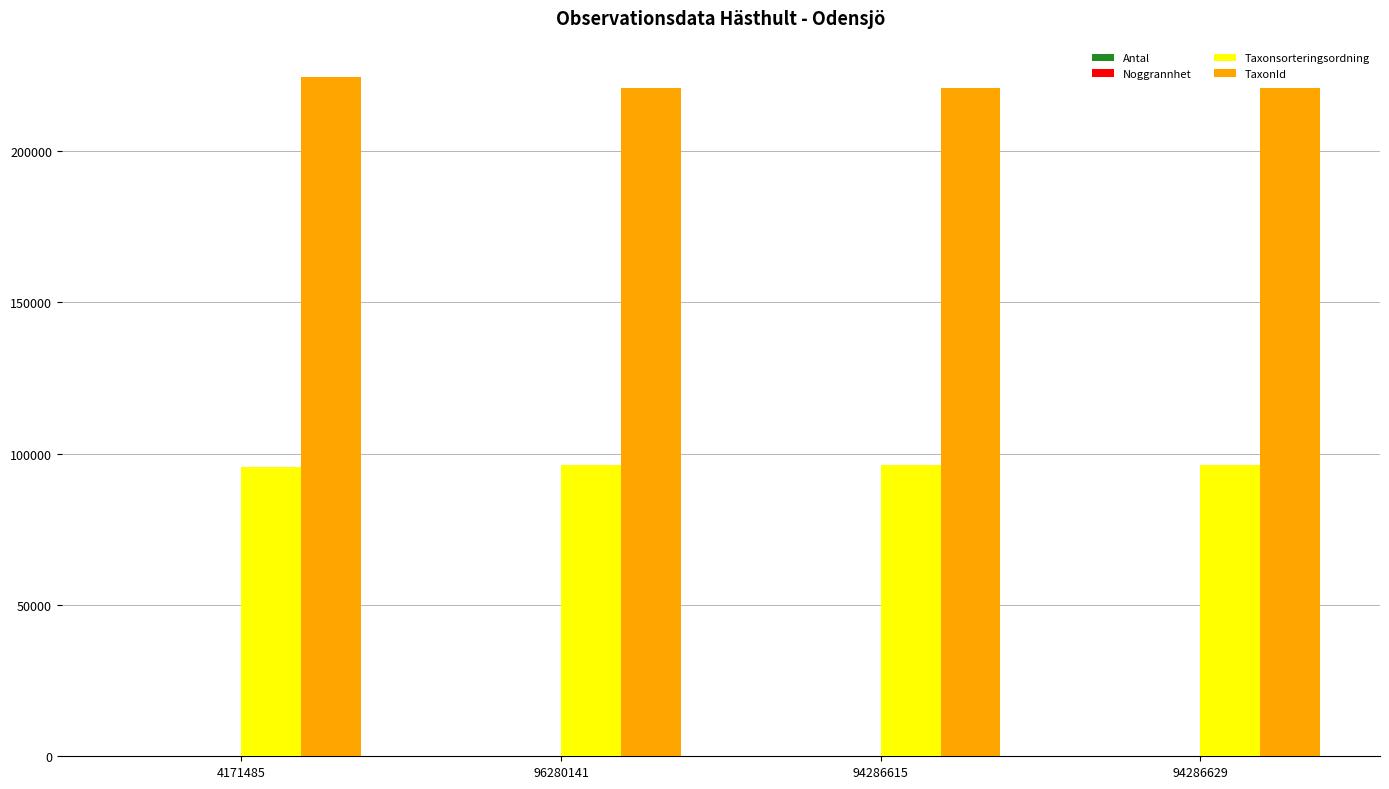

True or false: TaxonId has a value of 107908 at 96280141.

False